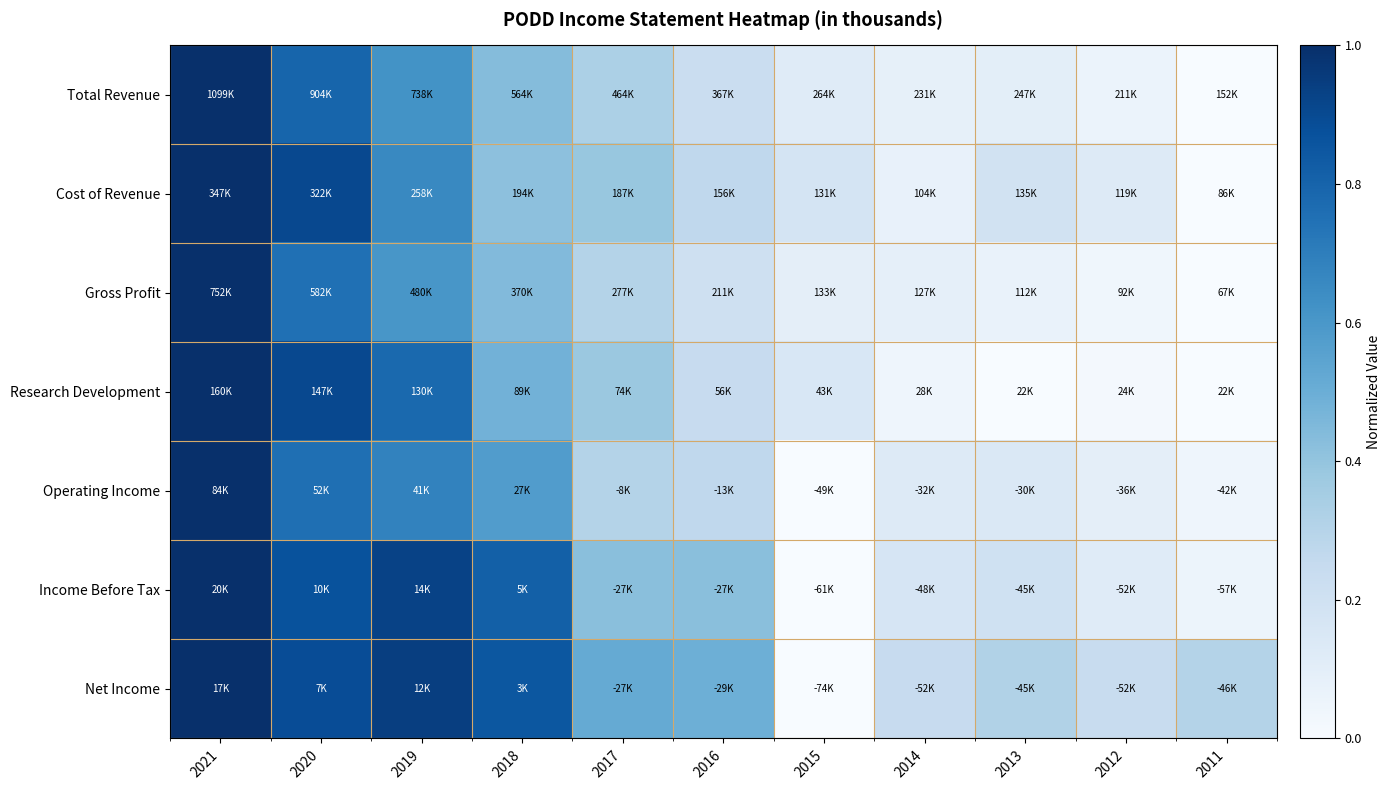

Reading right to left, what are all the values shown in this chart?

Total Revenue: 2011=0.0	2012=0.1	2013=0.1	2014=0.1	2015=0.1	2016=0.2	2017=0.3	2018=0.4	2019=0.6	2020=0.8	2021=1.0
Cost of Revenue: 2011=0.0	2012=0.1	2013=0.2	2014=0.1	2015=0.2	2016=0.3	2017=0.4	2018=0.4	2019=0.7	2020=0.9	2021=1.0
Gross Profit: 2011=0.0	2012=0.0	2013=0.1	2014=0.1	2015=0.1	2016=0.2	2017=0.3	2018=0.4	2019=0.6	2020=0.8	2021=1.0
Research Development: 2011=0.0	2012=0.0	2013=0.0	2014=0.0	2015=0.2	2016=0.2	2017=0.4	2018=0.5	2019=0.8	2020=0.9	2021=1.0
Operating Income: 2011=0.0	2012=0.1	2013=0.1	2014=0.1	2015=0.0	2016=0.3	2017=0.3	2018=0.6	2019=0.7	2020=0.8	2021=1.0
Income Before Tax: 2011=0.1	2012=0.1	2013=0.2	2014=0.2	2015=0.0	2016=0.4	2017=0.4	2018=0.8	2019=0.9	2020=0.9	2021=1.0
Net Income: 2011=0.3	2012=0.2	2013=0.3	2014=0.2	2015=0.0	2016=0.5	2017=0.5	2018=0.9	2019=0.9	2020=0.9	2021=1.0